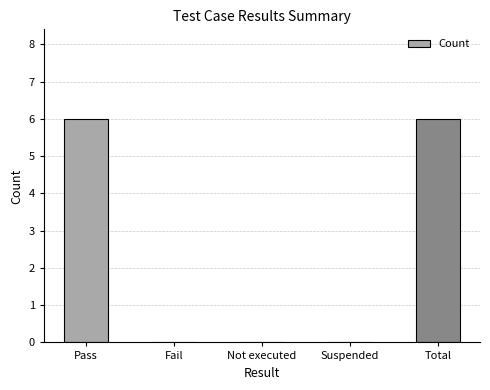

What is the difference between the values at Total and Fail?

6